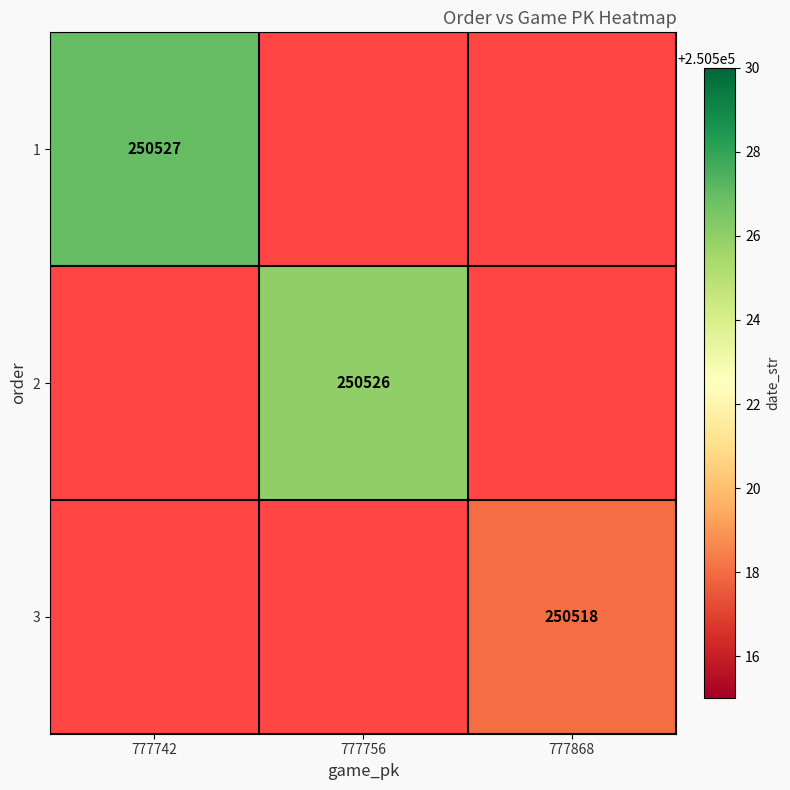

The value of 2 at 777756 is 401183.0. True or false?

False